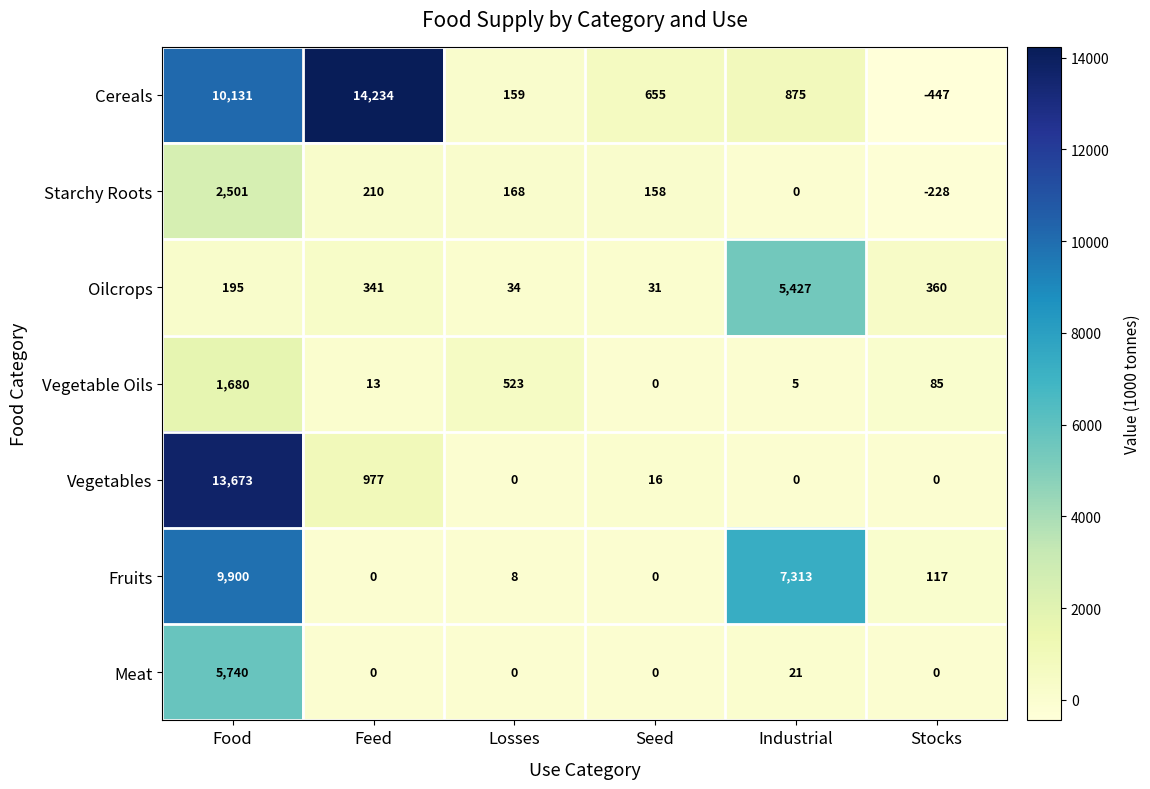

How many data points in Oilcrops are less than 341?

3